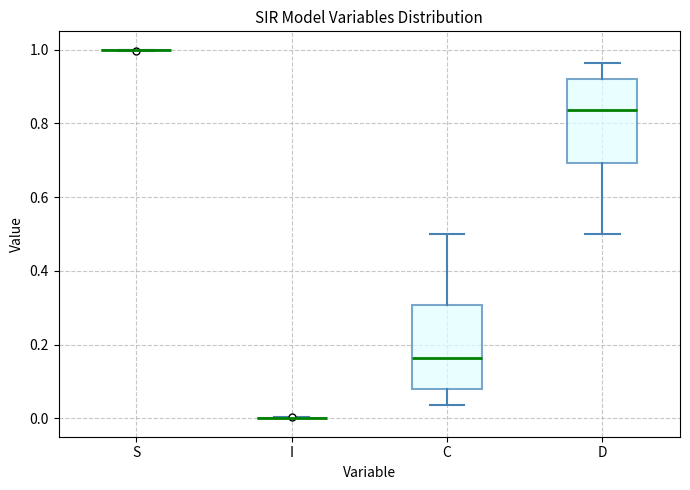

Reading left to right, read every box against the y-axis: the position of its median line, the range the box covers, and the ends of its whiskers. The values are not printed on the chart, so give them approximately, as read against the axis.

S: box collapsed to a line at 1.00, whiskers 1.00 to 1.00
I: box collapsed to a line at 0.00, whiskers 0.00 to 0.00
C: median 0.16, box 0.08 to 0.30, whiskers 0.04 to 0.50
D: median 0.84, box 0.70 to 0.92, whiskers 0.50 to 0.96